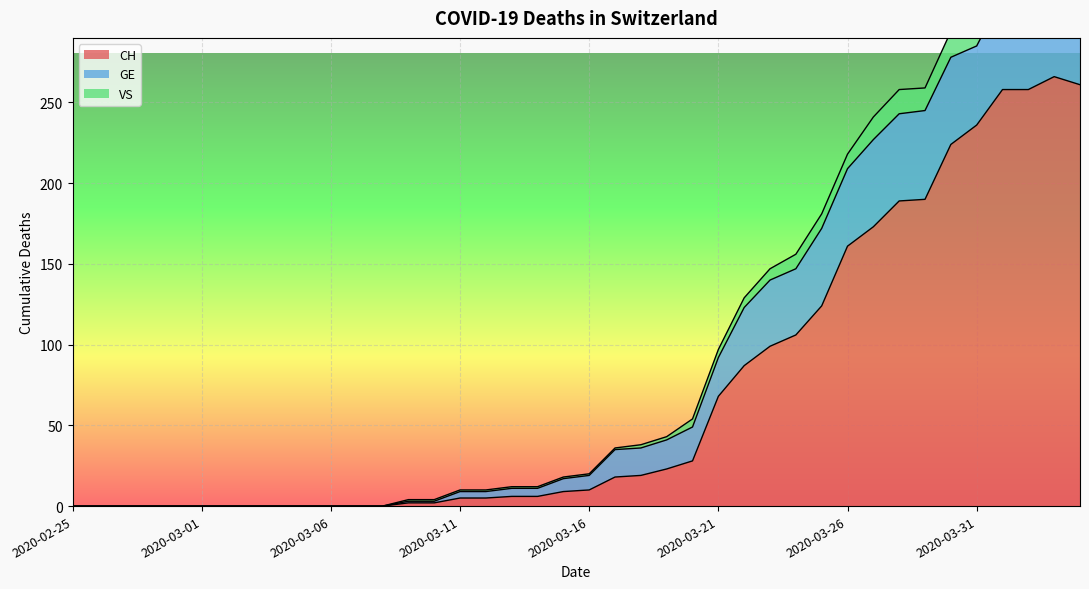

What is the greatest value displayed?

347